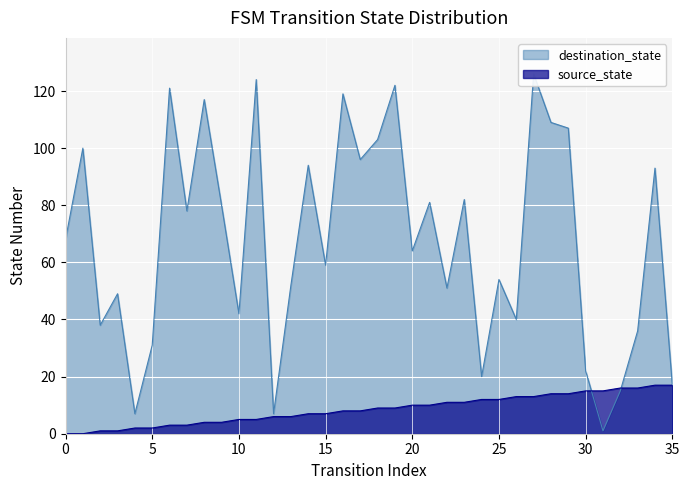

Reading left to right, what are all the values shown in this chart?

source_state: 0	0	1	1	2	2	3	3	4	4	5	5	6	6	7	7	8	8	9	9	10	10	11	11	12	12	13	13	14	14	15	15	16	16	17	17
destination_state: 68	100	38	49	7	31	121	78	117	80	42	124	7	52	94	59	119	96	103	122	64	81	51	82	20	54	40	126	109	107	22	1	15	36	93	17